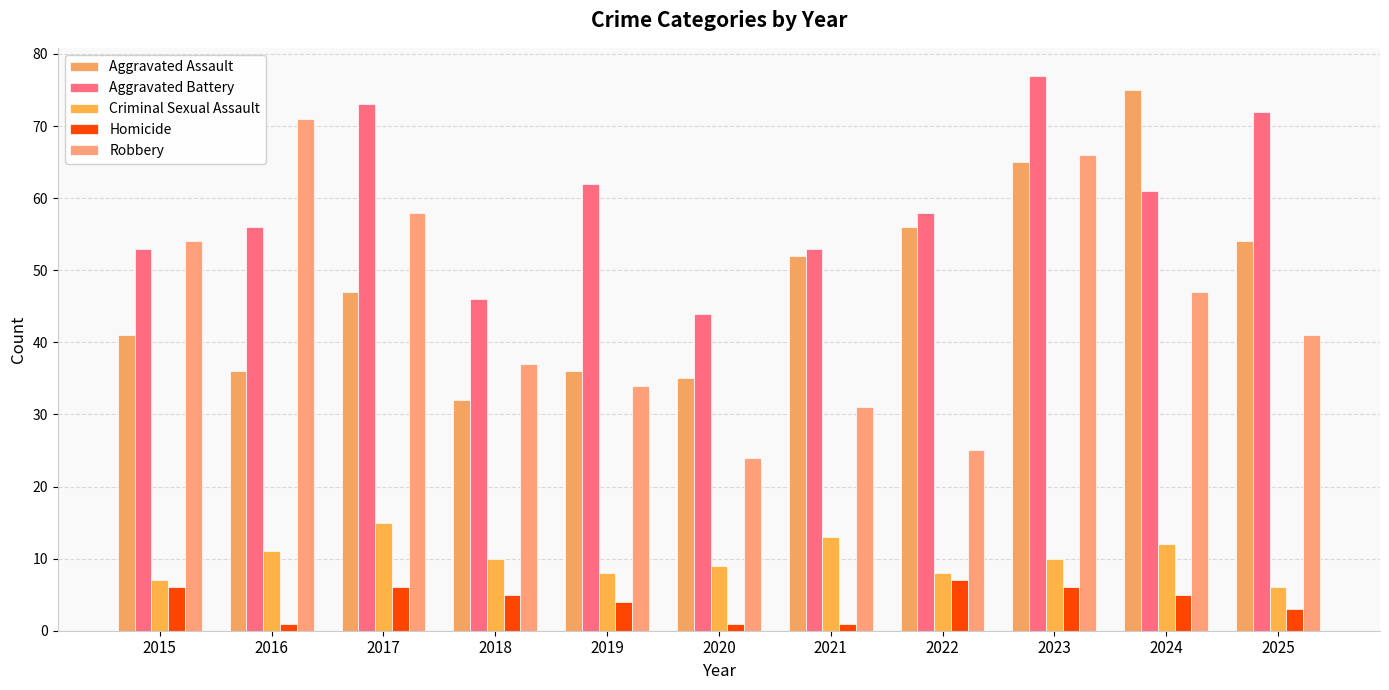

How many values in the Aggravated Battery series are below 58?

5